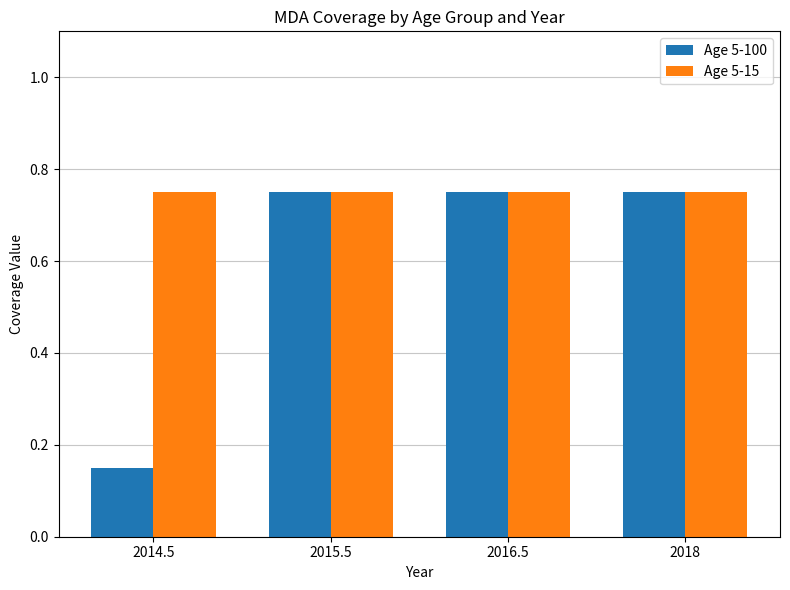

What are all the series names shown in the legend?

Age 5-100, Age 5-15